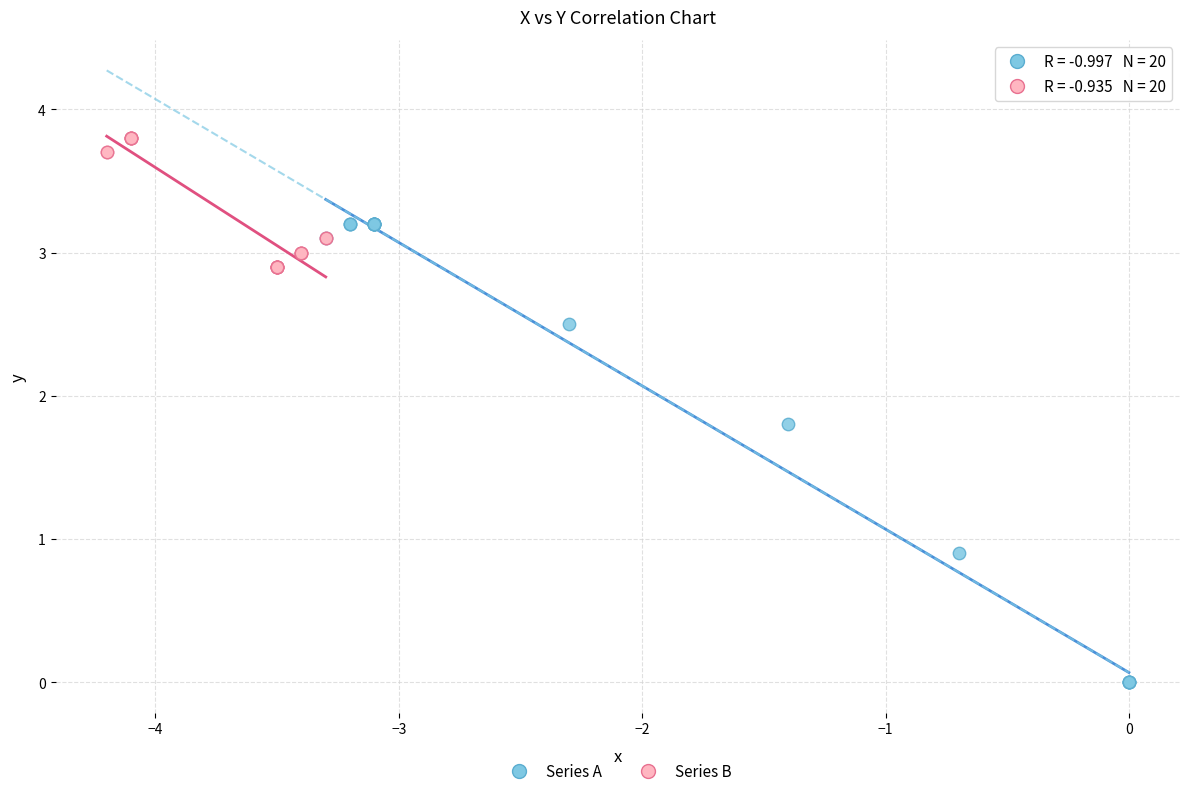

Which series has the largest Y range (max minus min)?

Series A